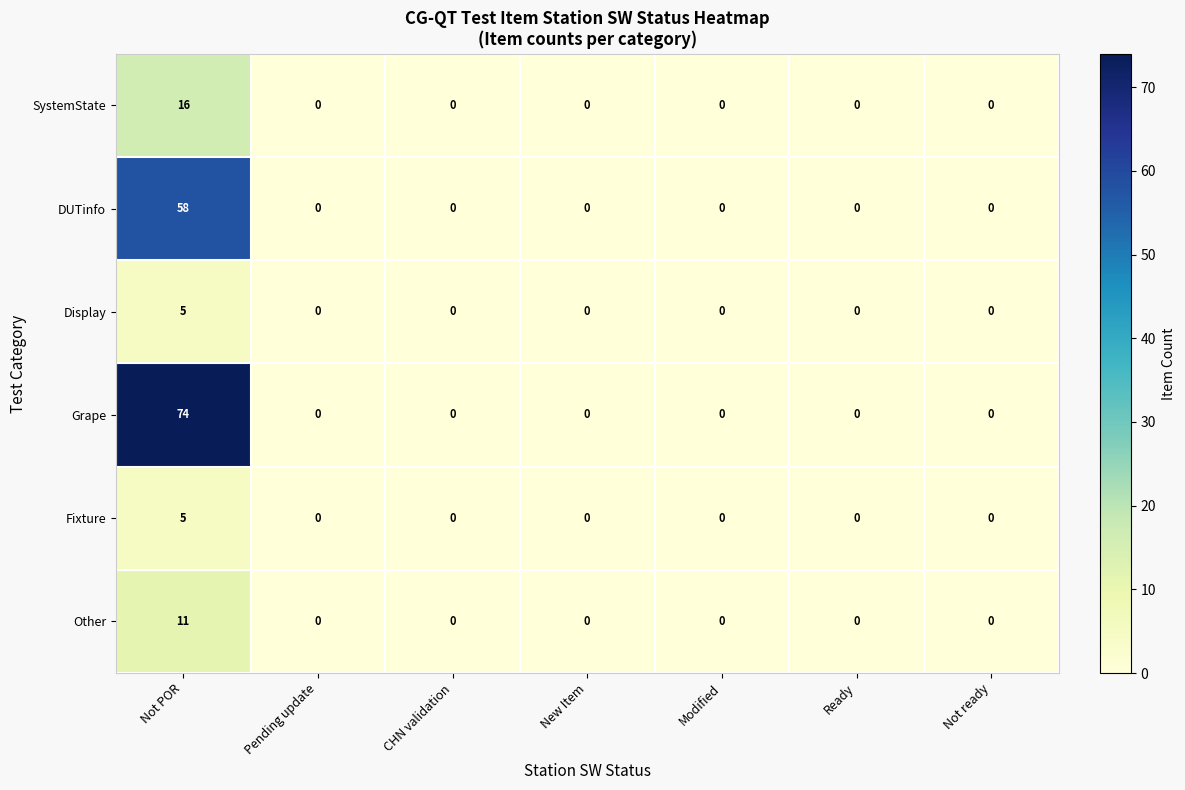

At which category is the sum across all series the highest?

Not POR